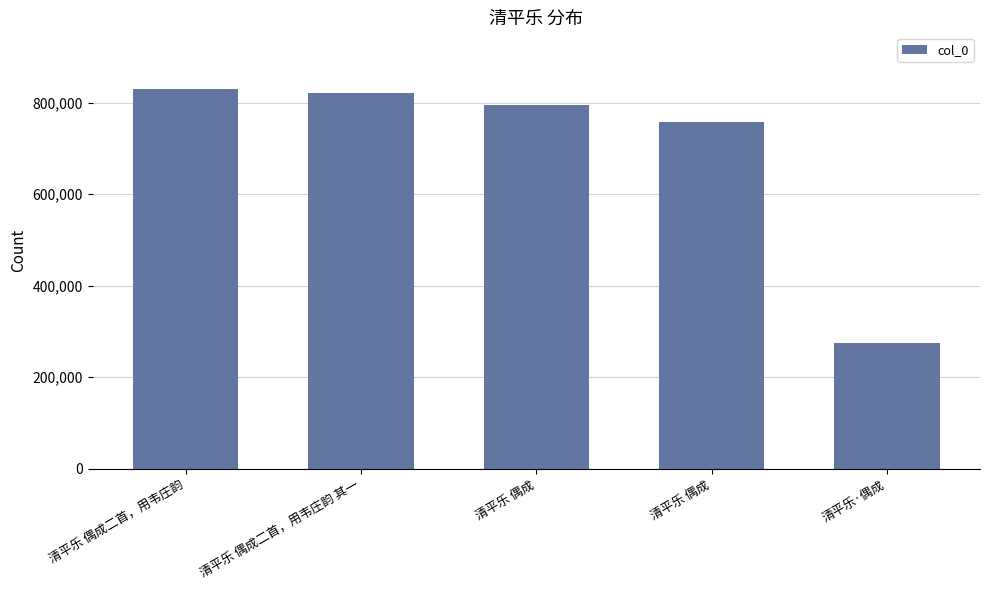

Is it true that the value at 清平乐 偶成 is 758070?

True